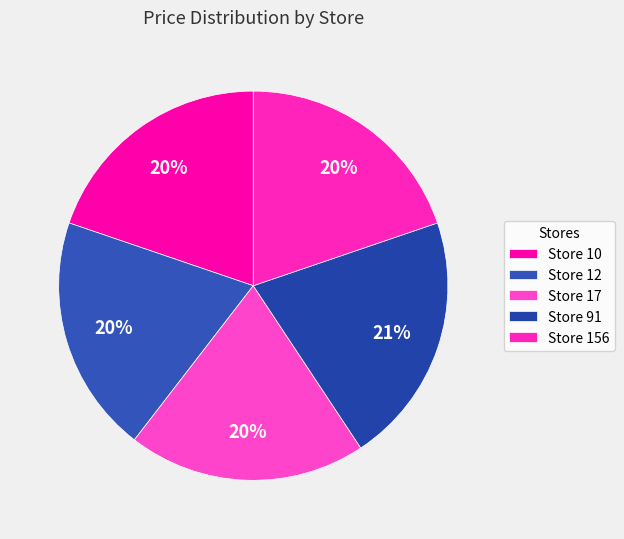

How many slices are in this pie chart?

5